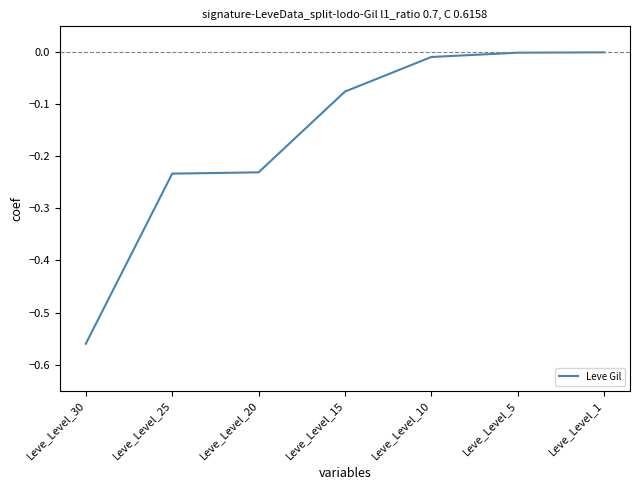

Is it true that the value at Leve_Level_1 is -0.0?

True